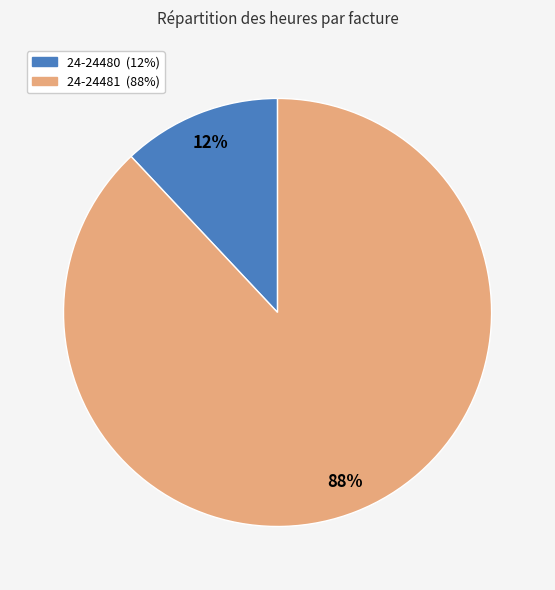

Which slice represents more than half of the pie?

24-24481